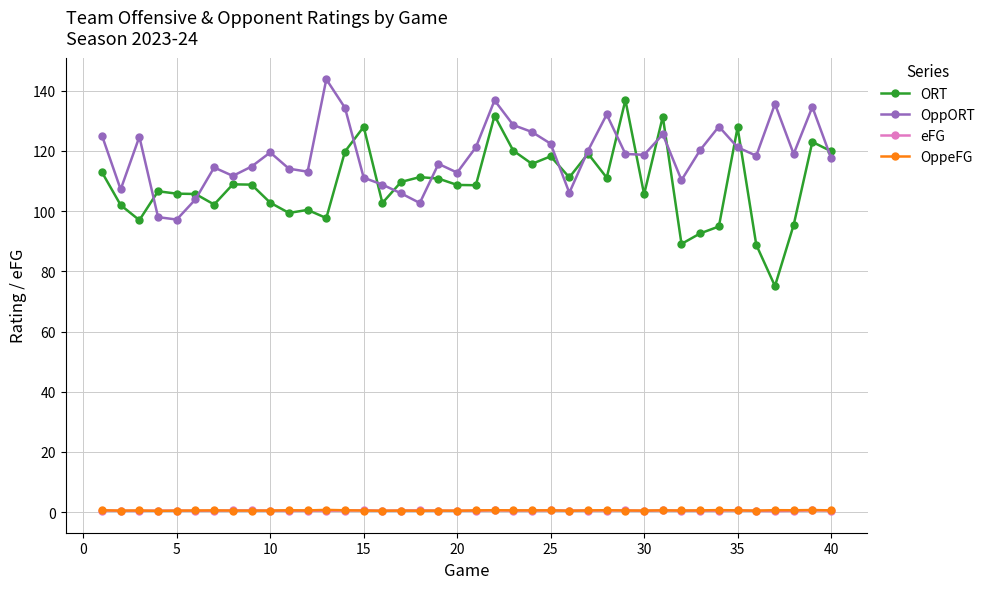

How many categories are shown in the chart?

40